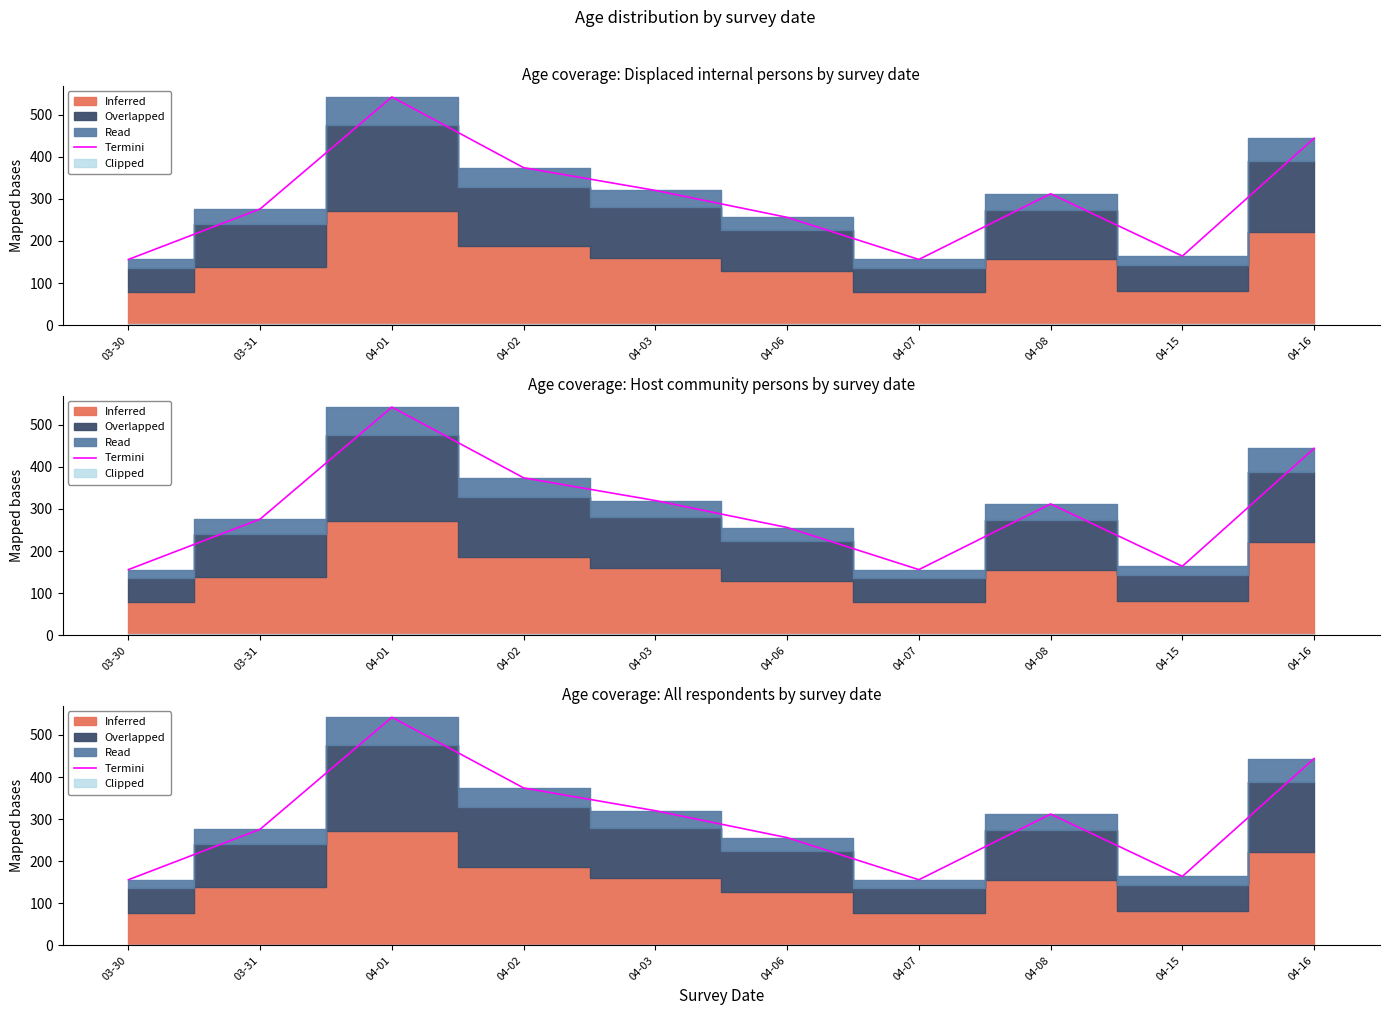

True or false: the data shows 256 at 04-06.

True